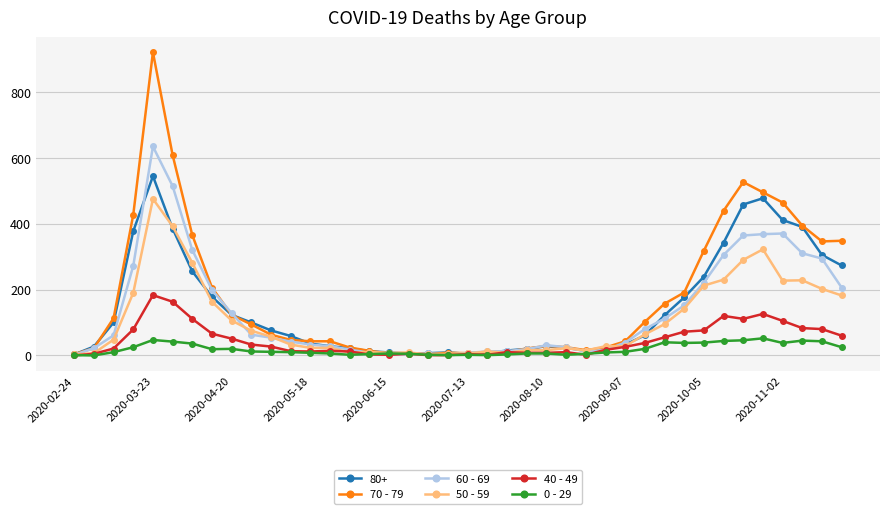

What is the maximum value shown in the chart?

920